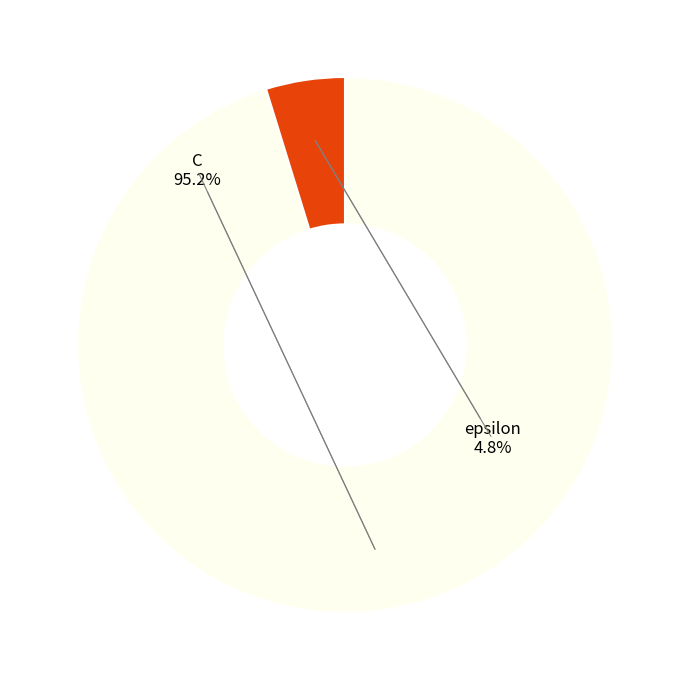

How much of the chart is everything except C?

4.8%